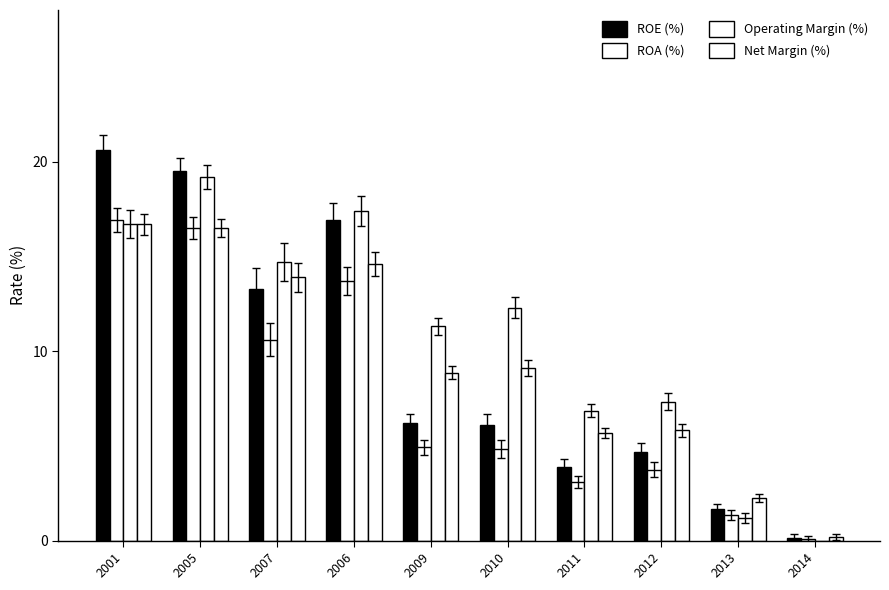

What are all the series names shown in the legend?

ROE (%), ROA (%), Operating Margin (%), Net Margin (%)